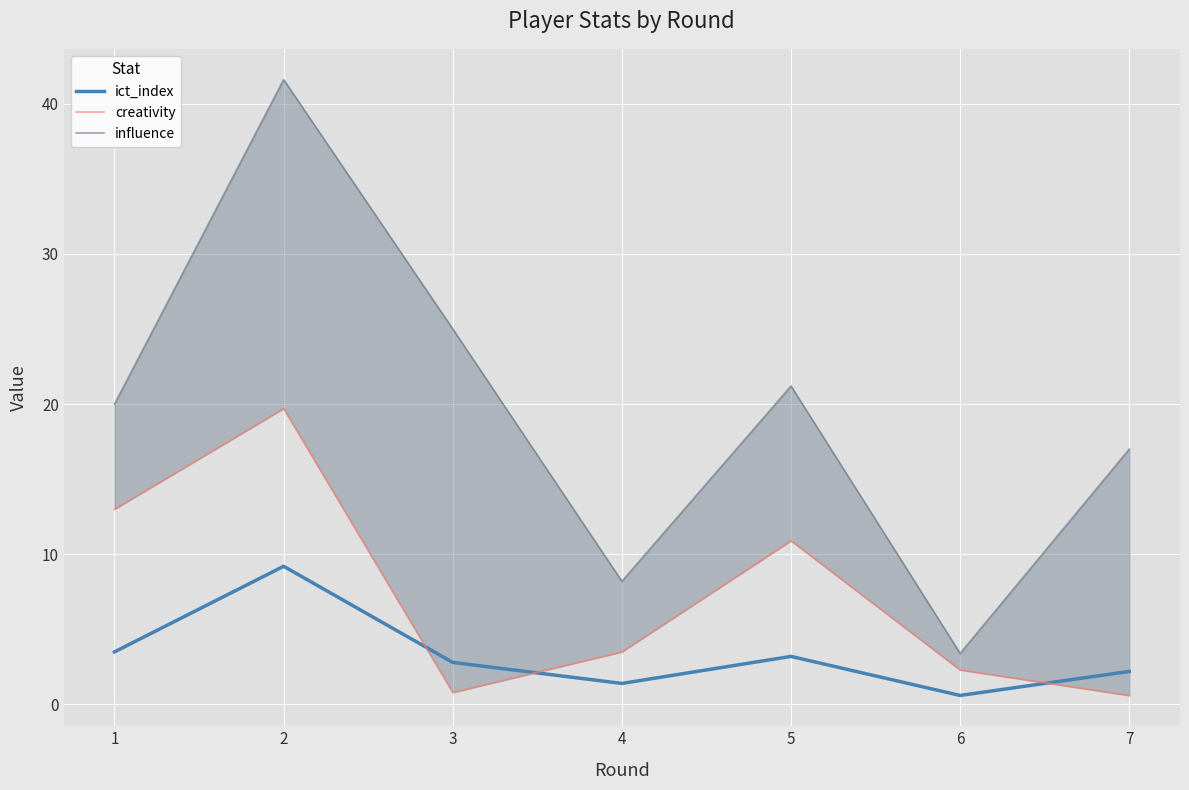

Which category has the lowest value in the ict_index series?

6